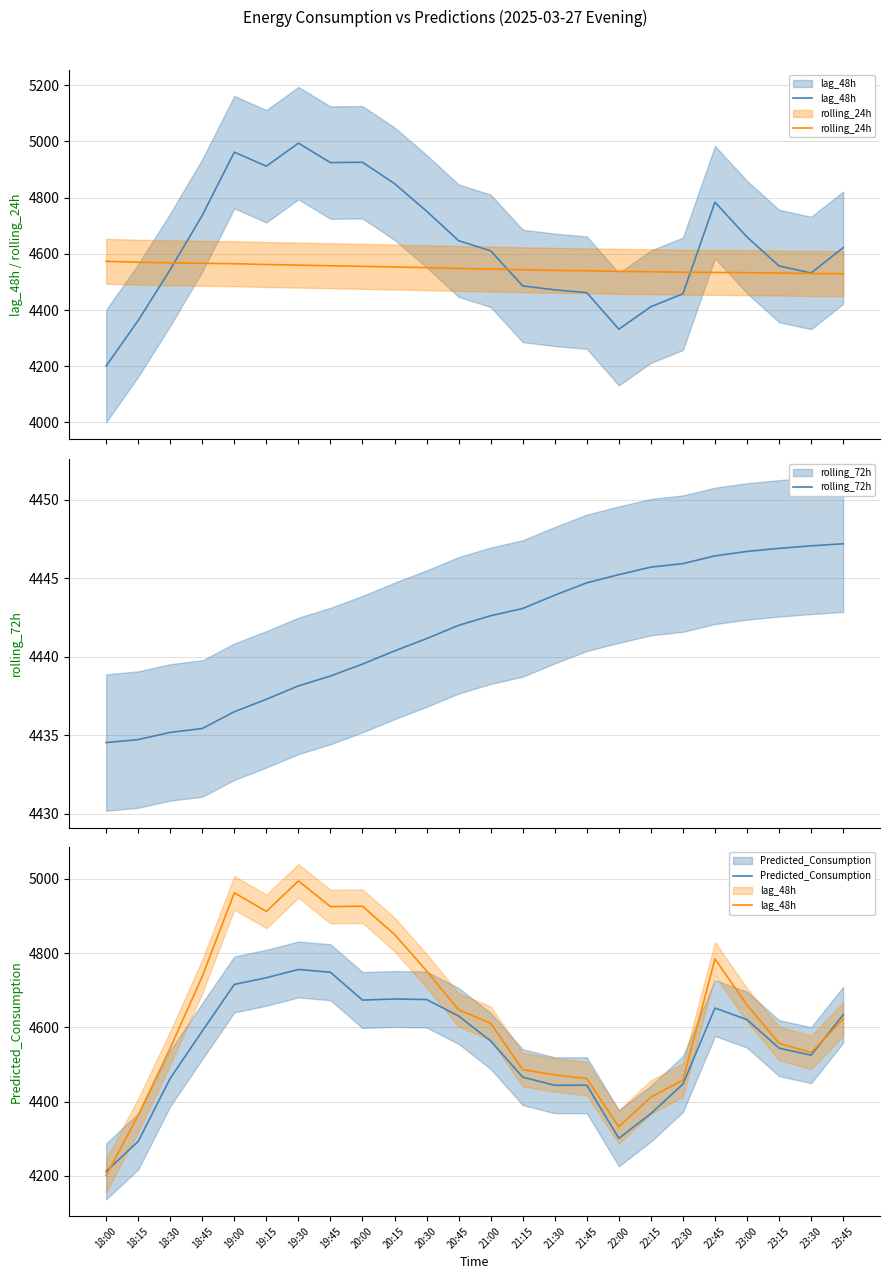

Rank the series by their maximum value, from lowest to highest.

rolling_72h, rolling_24h, Predicted_Consumption, lag_48h